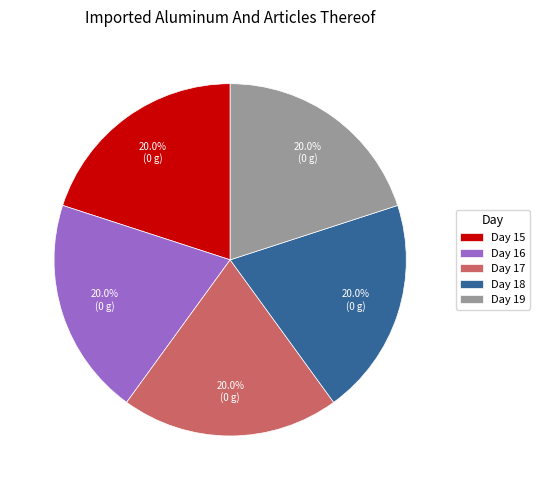

Does any single category account for the majority?

No